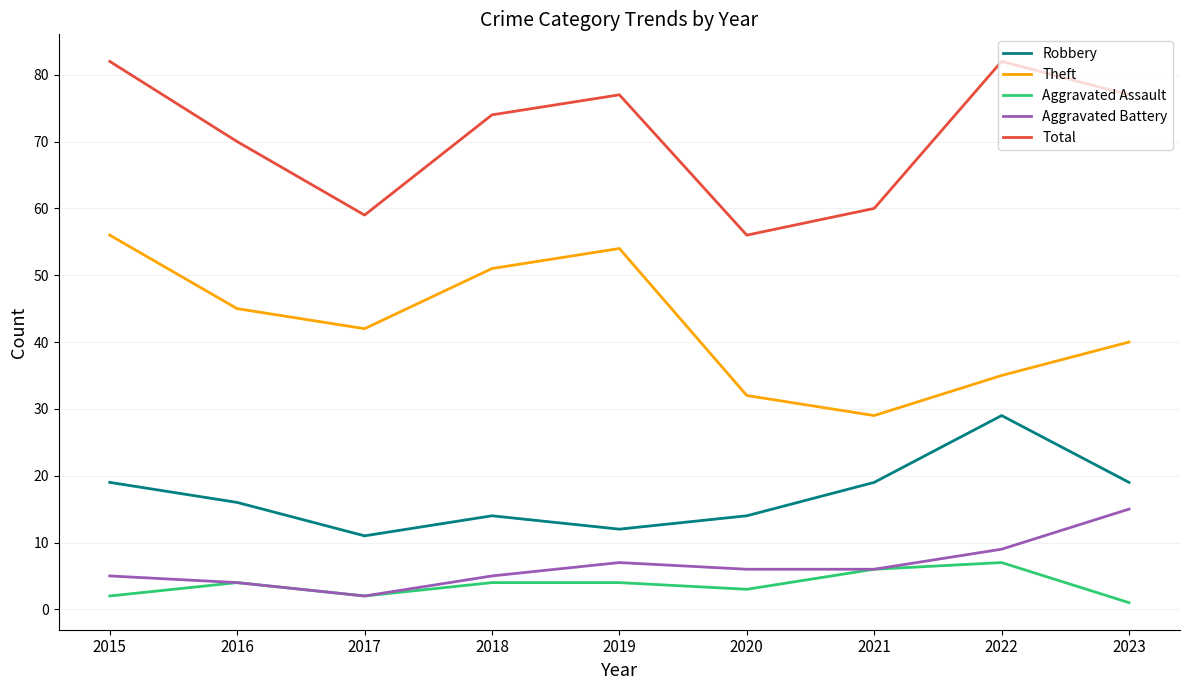

Is the value of Aggravated Assault at 2019 greater than the value of Robbery at 2017?

No